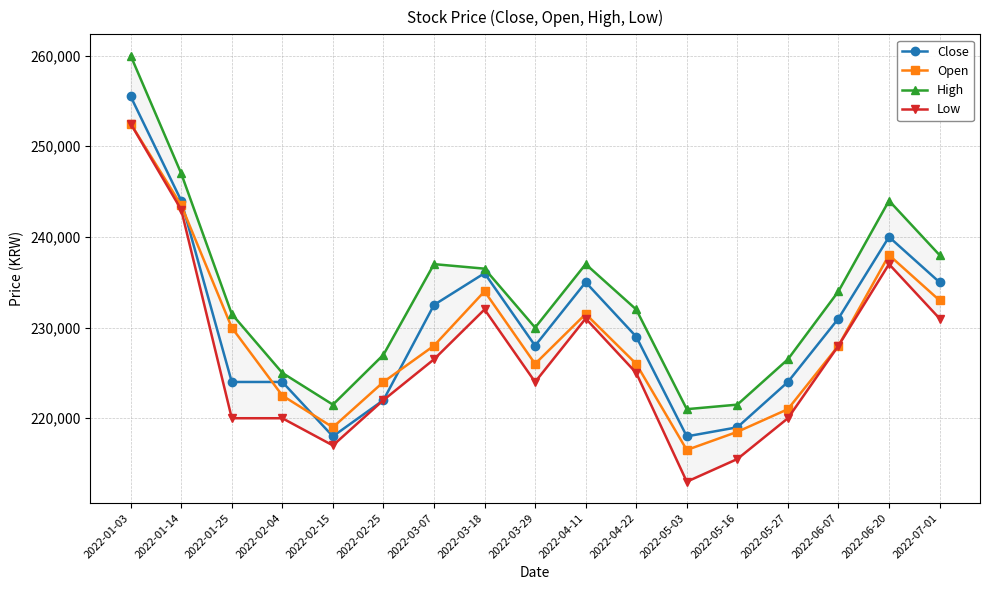

Reading right to left, transcribe all the data shown in this chart.

Close: 235000	240000	231000	224000	219000	218000	229000	235000	228000	236000	232500	222000	218000	224000	224000	244000	255500
Open: 233000	238000	228000	221000	218500	216500	226000	231500	226000	234000	228000	224000	219000	222500	230000	243500	252500
High: 238000	244000	234000	226500	221500	221000	232000	237000	230000	236500	237000	227000	221500	225000	231500	247000	260000
Low: 231000	237000	228000	220000	215500	213000	225000	231000	224000	232000	226500	222000	217000	220000	220000	243000	252500